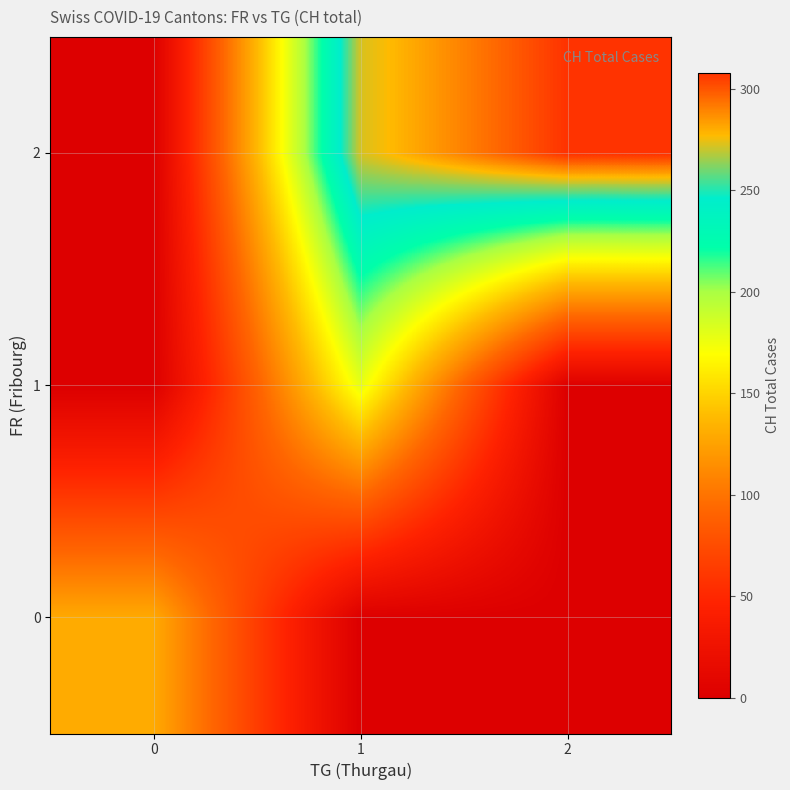

Reading right to left, extract all data points from this chart.

row_0: 2=0	1=0	0=130
row_1: 2=0	1=177	0=0
row_2: 2=308	1=272	0=0